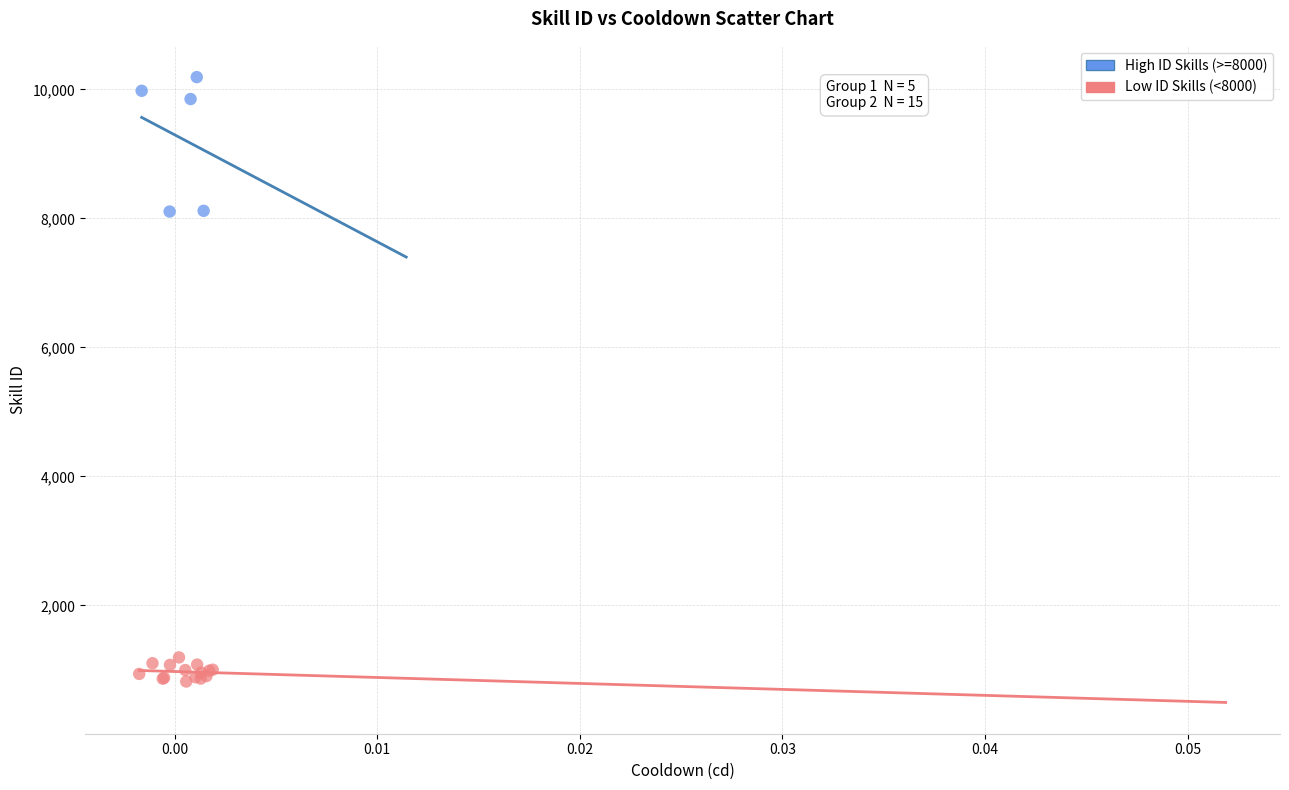

What are all the series names shown in the legend?

High ID Skills (>=8000), Low ID Skills (<8000)